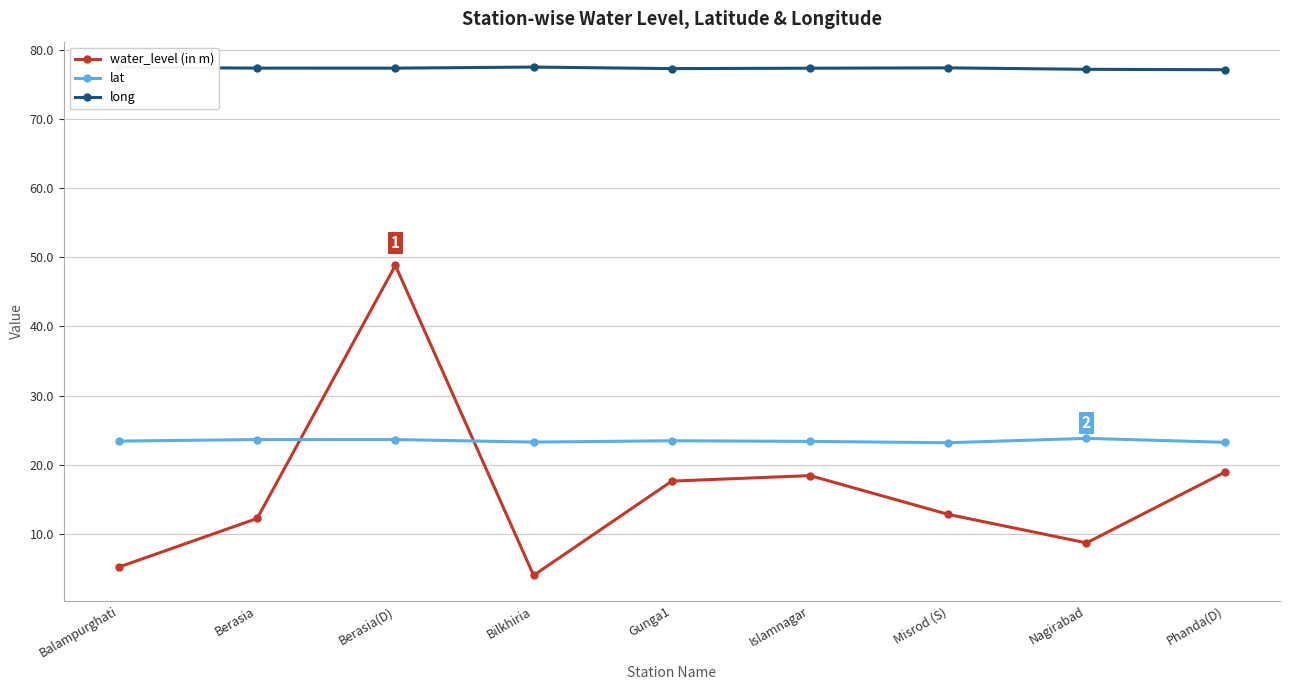

What is the sum of all lat values?

210.9